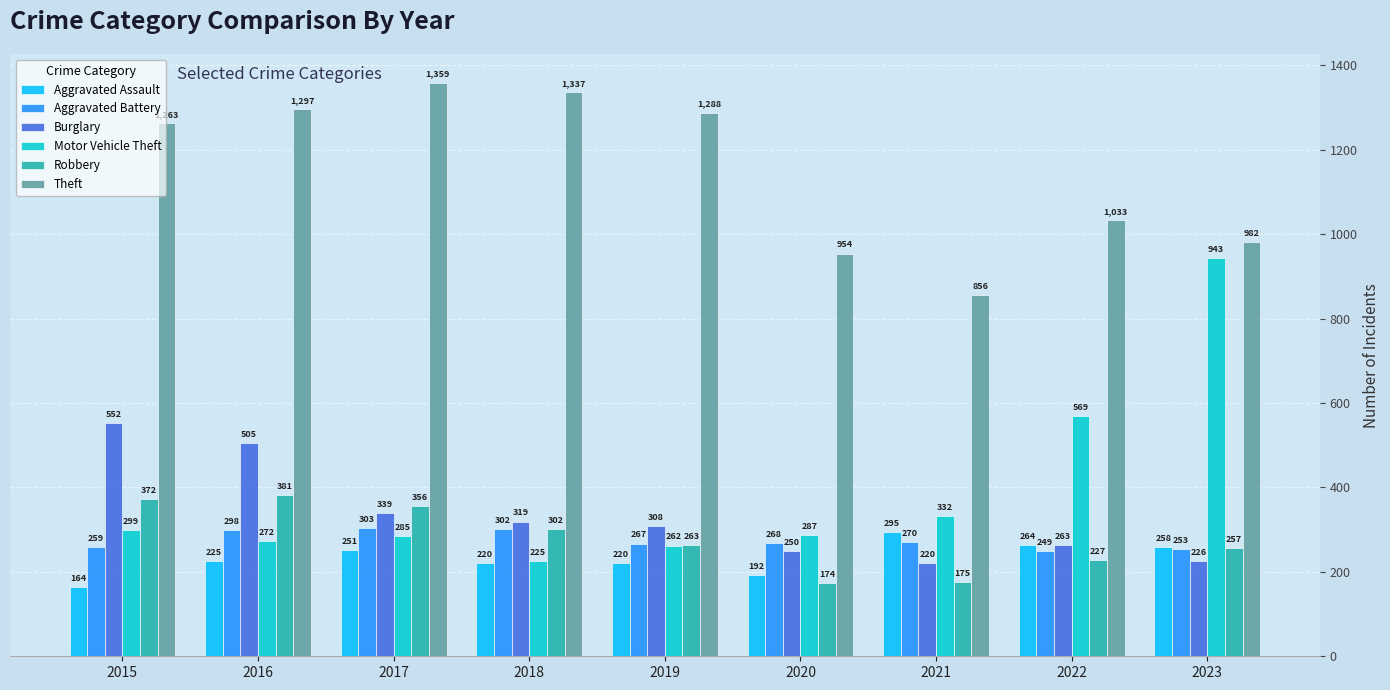

Reading left to right, what are all the values shown in this chart?

Aggravated Assault: 2015=164	2016=225	2017=251	2018=220	2019=220	2020=192	2021=295	2022=264	2023=258
Aggravated Battery: 2015=259	2016=298	2017=303	2018=302	2019=267	2020=268	2021=270	2022=249	2023=253
Burglary: 2015=552	2016=505	2017=339	2018=319	2019=308	2020=250	2021=220	2022=263	2023=226
Motor Vehicle Theft: 2015=299	2016=272	2017=285	2018=225	2019=262	2020=287	2021=332	2022=569	2023=943
Robbery: 2015=372	2016=381	2017=356	2018=302	2019=263	2020=174	2021=175	2022=227	2023=257
Theft: 2015=1263	2016=1297	2017=1359	2018=1337	2019=1288	2020=954	2021=856	2022=1033	2023=982